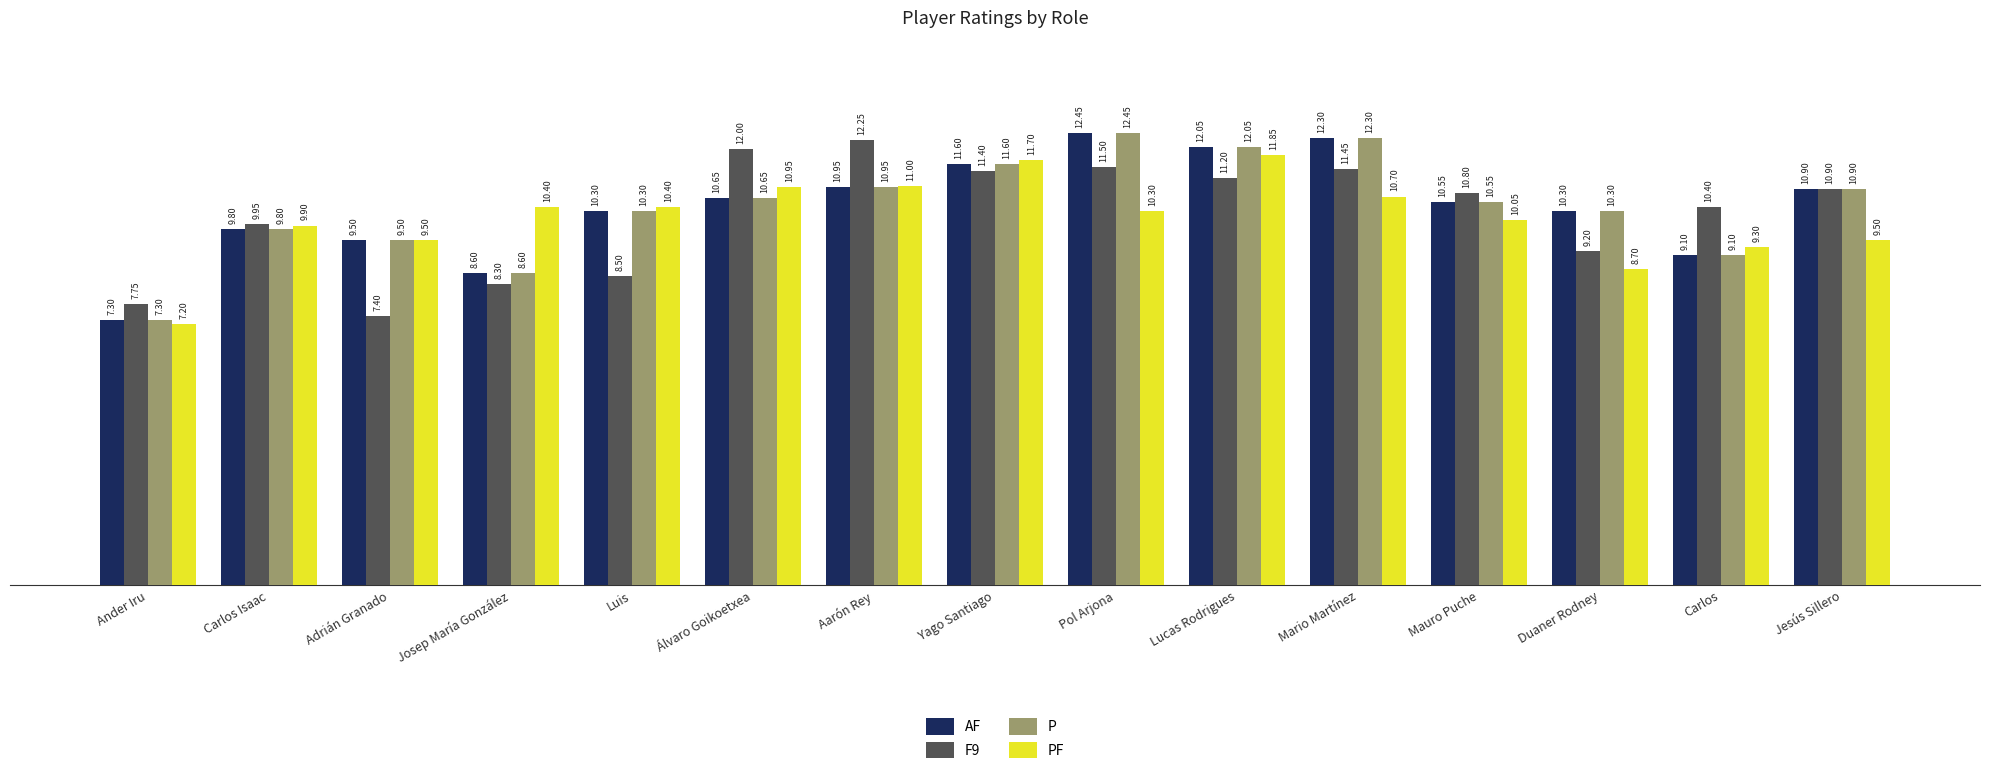

At how many categories does at least one series exceed 8?

14